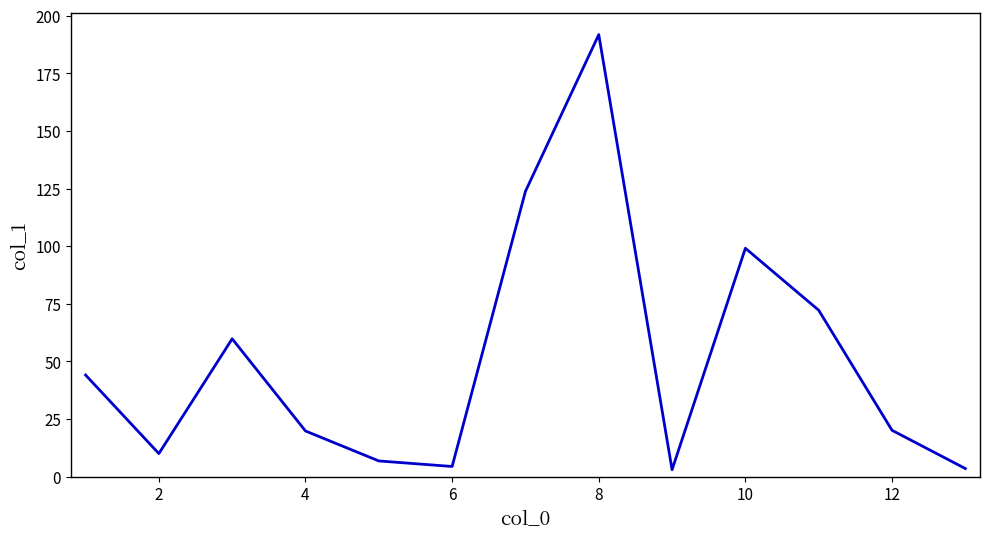

How many interior local peaks (higher than both neighbors) does the data have?

3